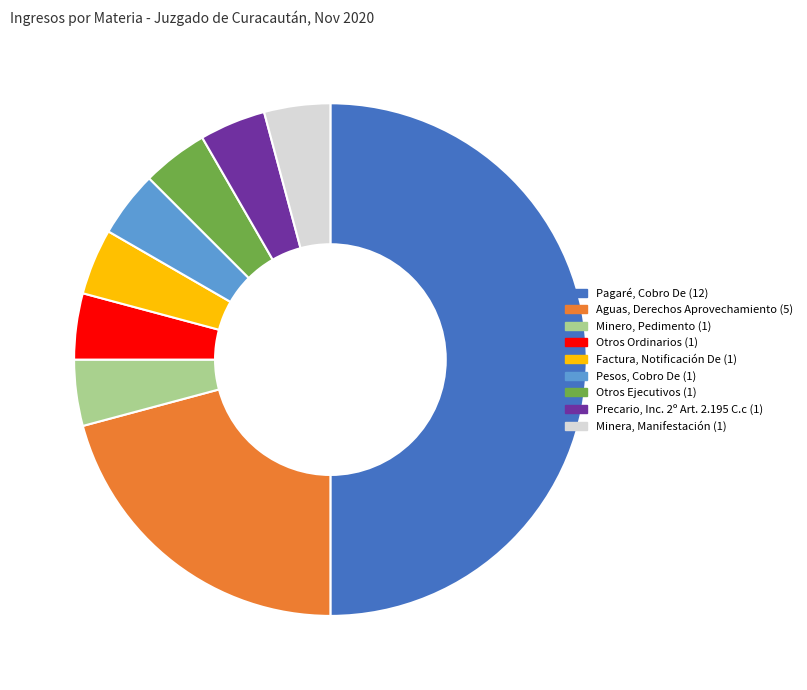

What is the ratio of the value at Otros Ejecutivos to the value at Otros Ordinarios?

1.0